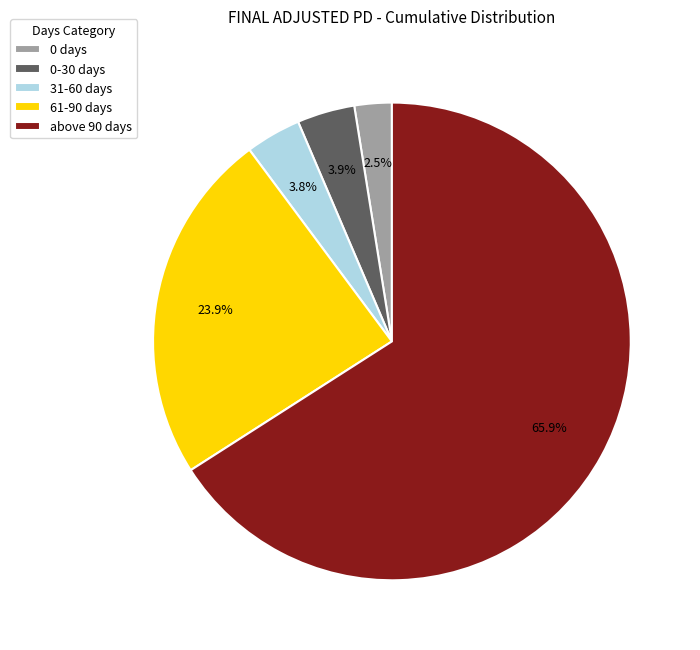

What is the smallest slice in the pie chart?

0 days